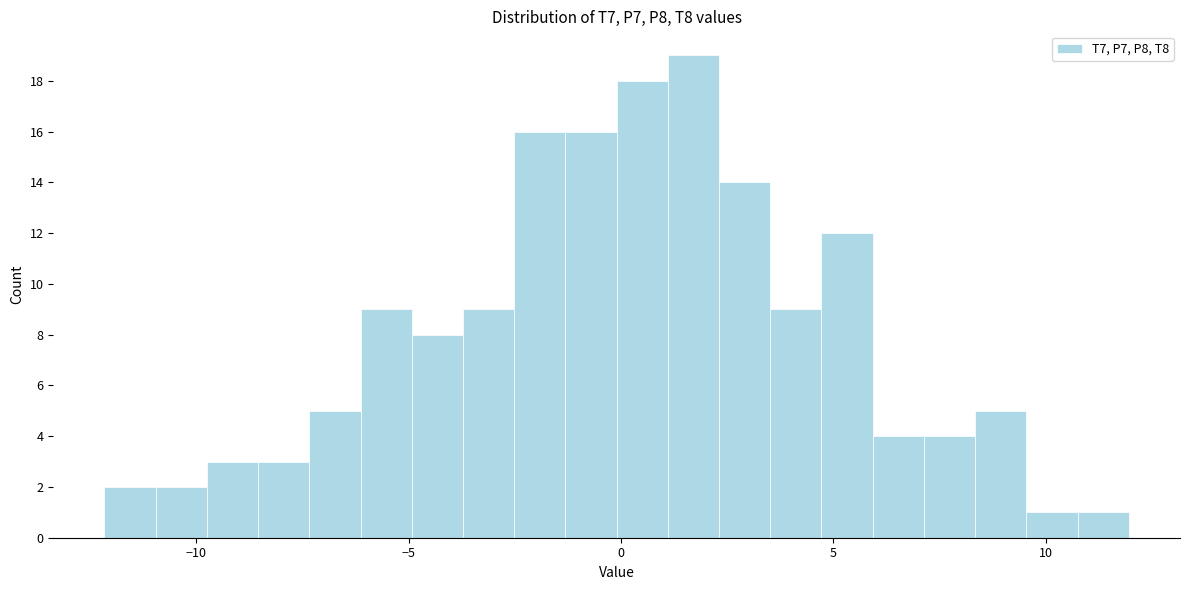

Read against the x-axis, roughly where is the centre of the tallest bar?

1.5